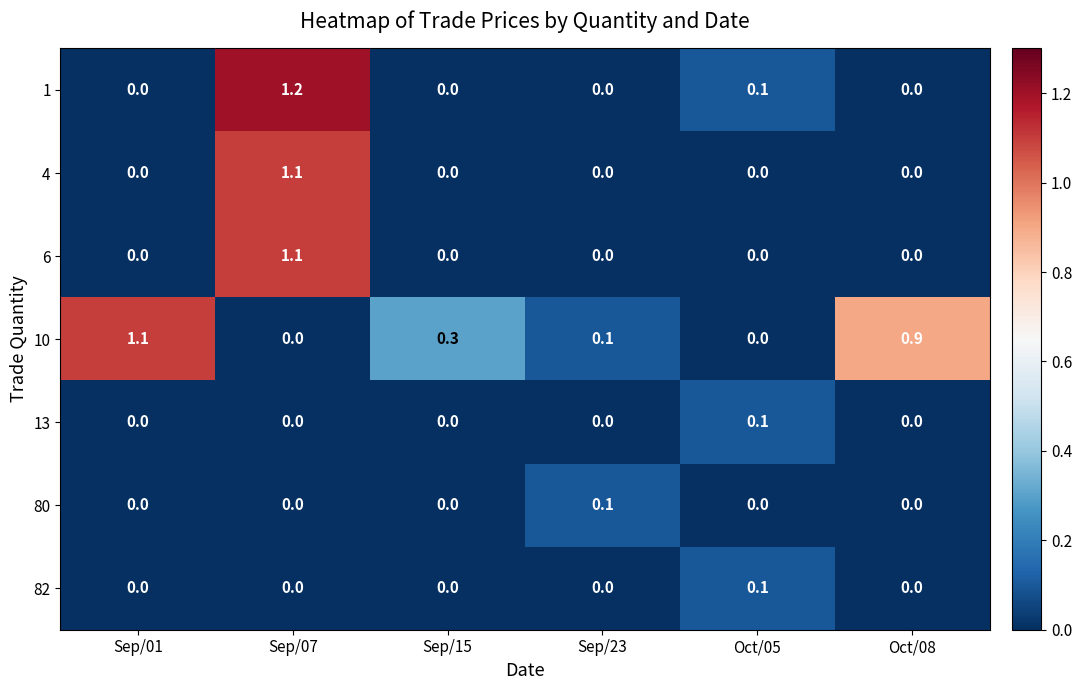

What is the difference between the maximum and second lowest values in the 6 series?

1.1